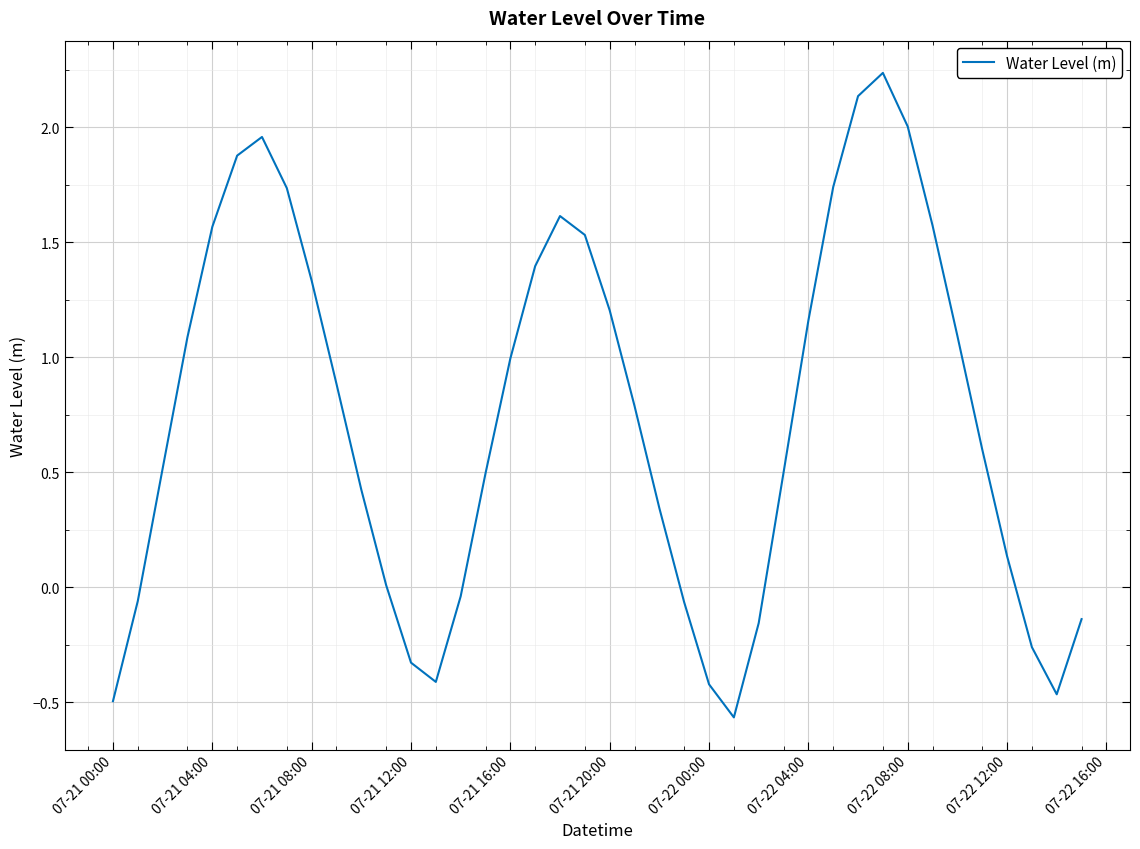

What is the difference between the maximum and minimum values?

2.8